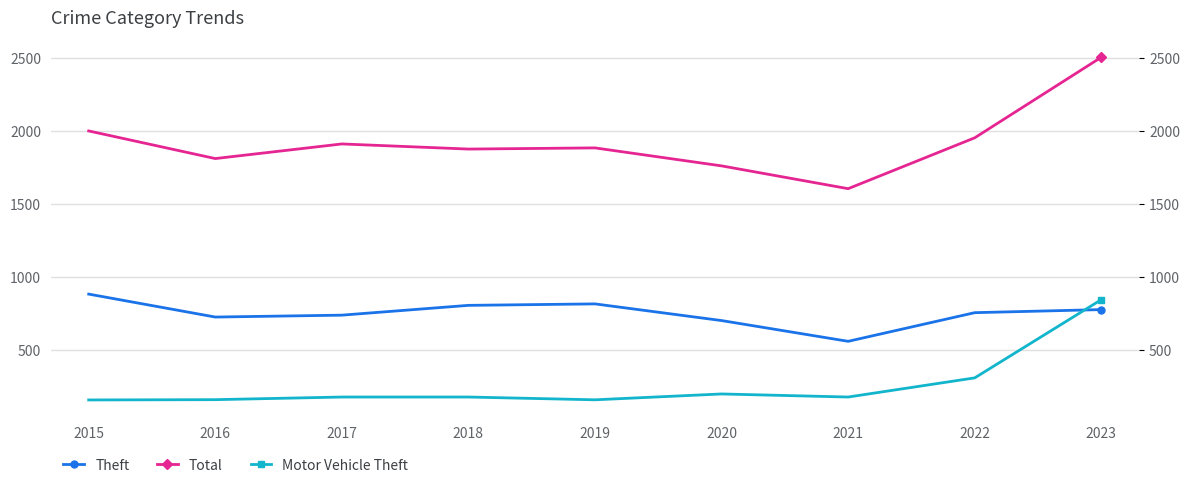

What is the maximum value for Total?

2502